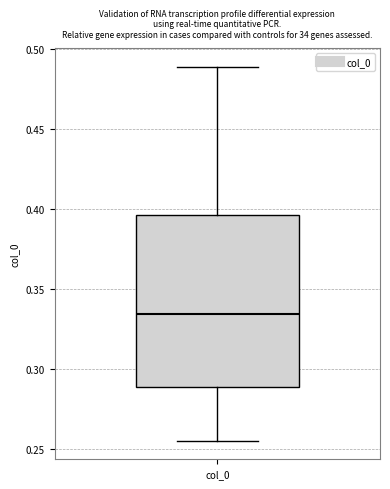

Where is the lower edge of the box for col_0 on the y-axis? The values are not printed on the chart, so give them approximately, as read against the axis.

0.290